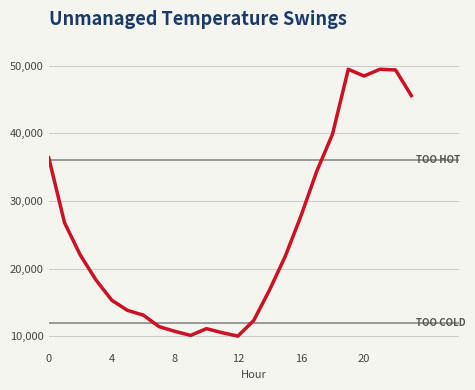

What is the greatest value displayed?

49500